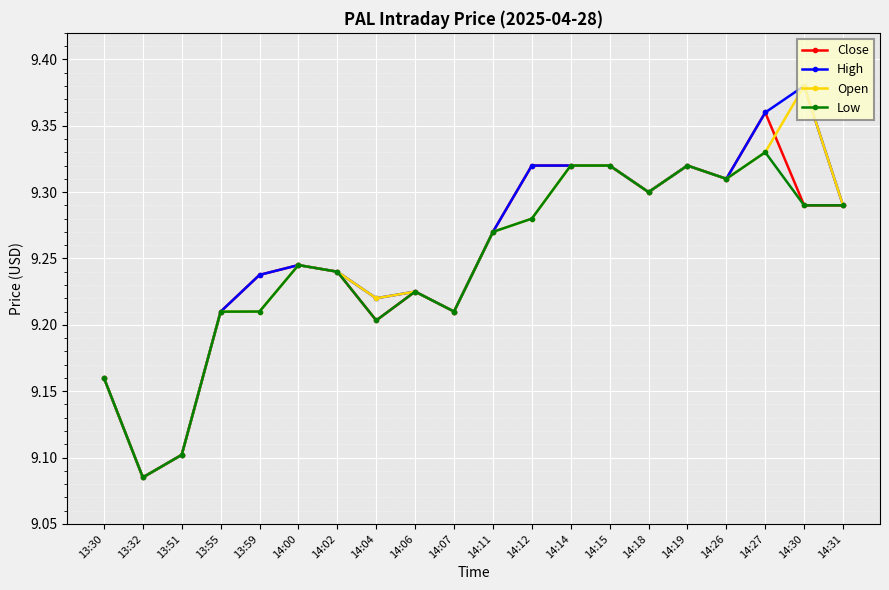

Count the Open values in the range 9 to 10.

20